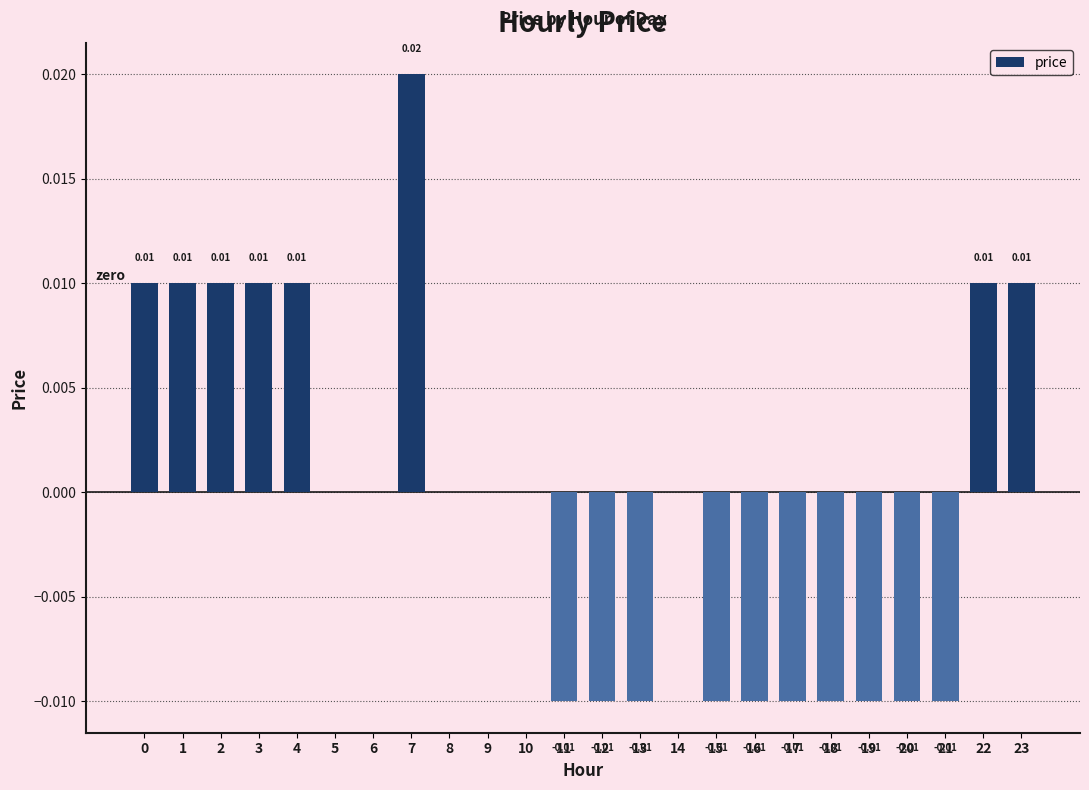

Between 13 and 10, which is larger?

10